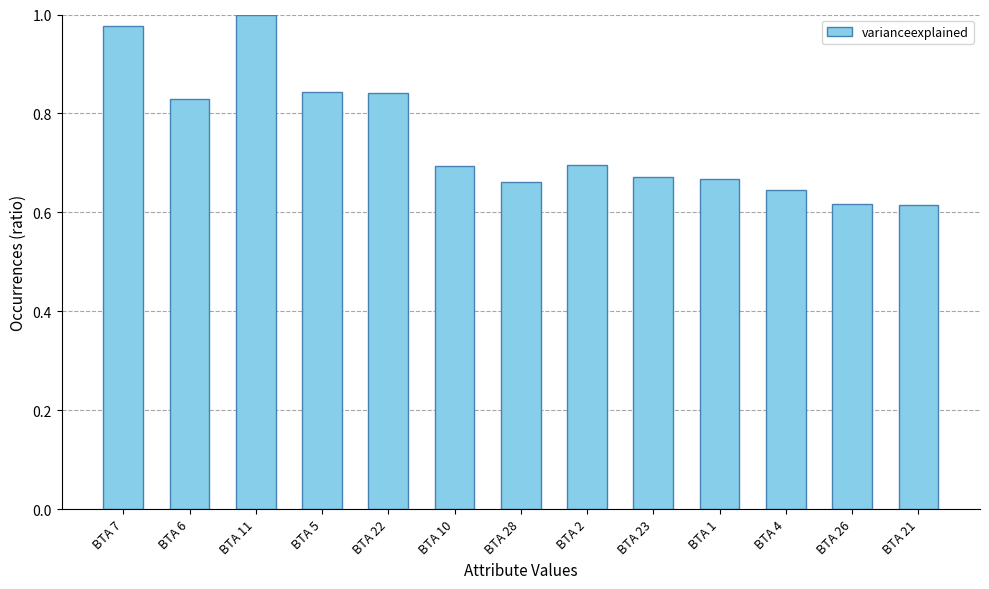

The chart shows a value of 1.1 at BTA 10. True or false?

False